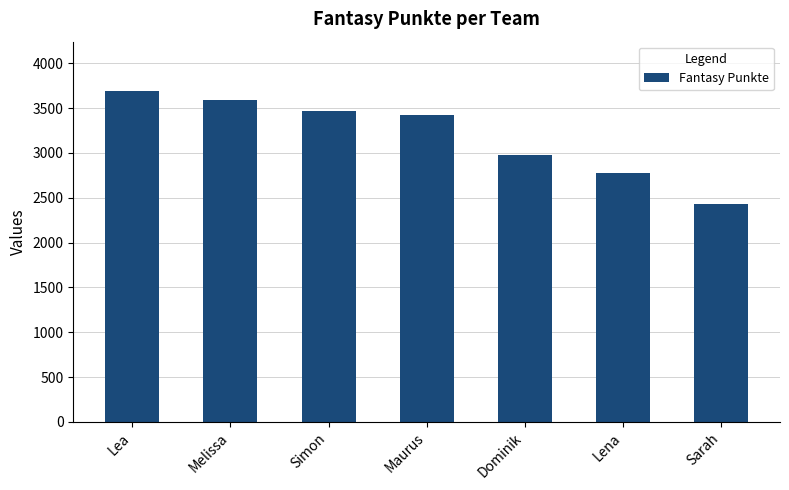

At which category does the chart reach its peak across all series?

Lea